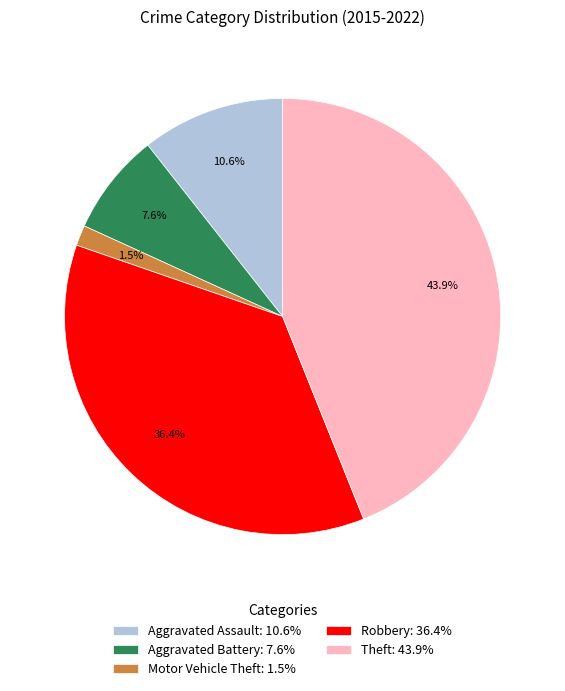

What percentage do Aggravated Battery and Aggravated Assault together represent?

18.2%